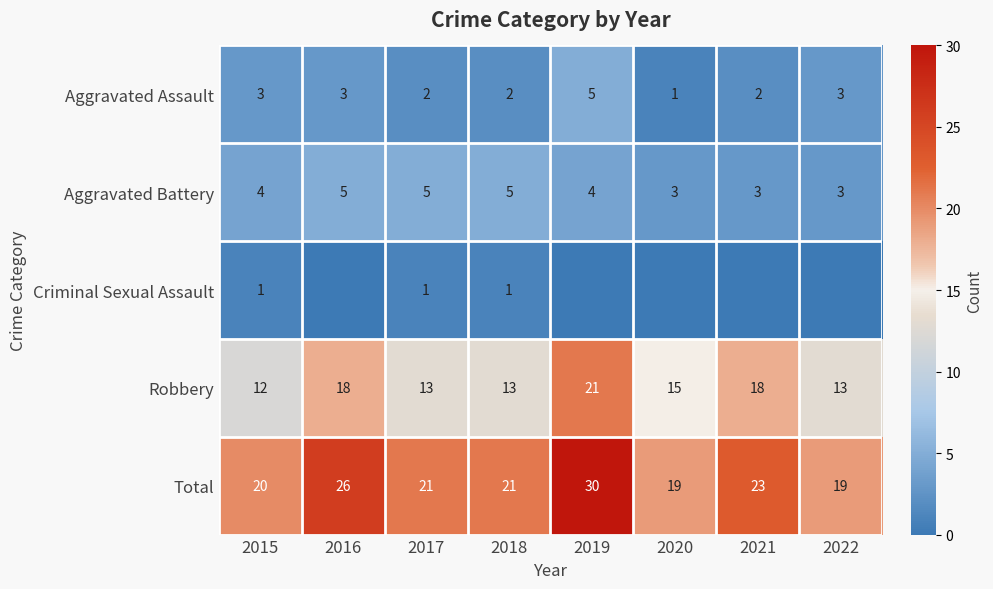

True or false: Robbery has a value of 30 at 2016.

False